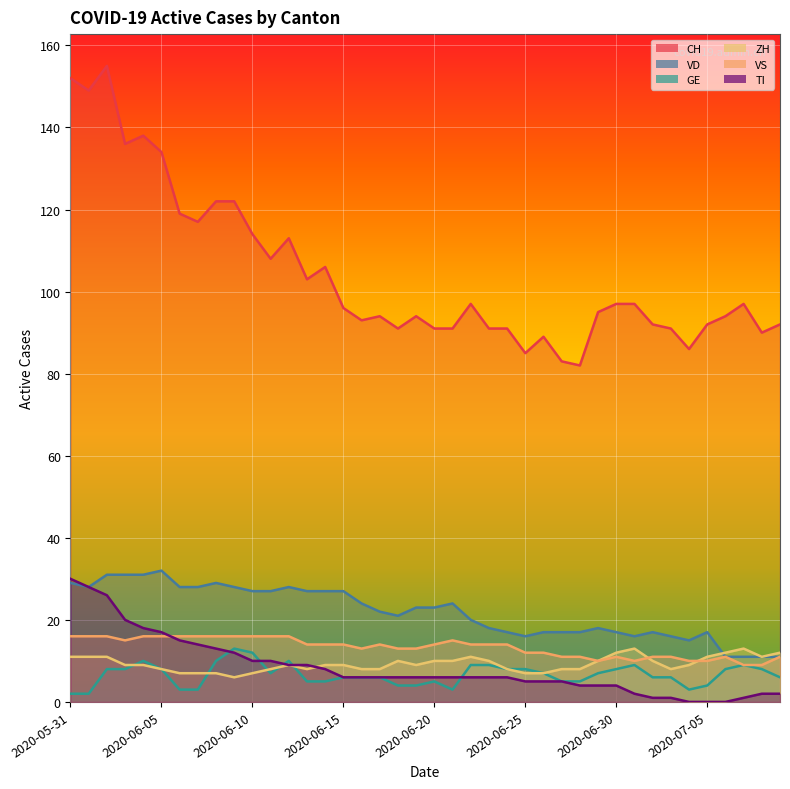

Rank the series at 2020-06-13 from highest to lowest value.

CH, VD, VS, TI, ZH, GE